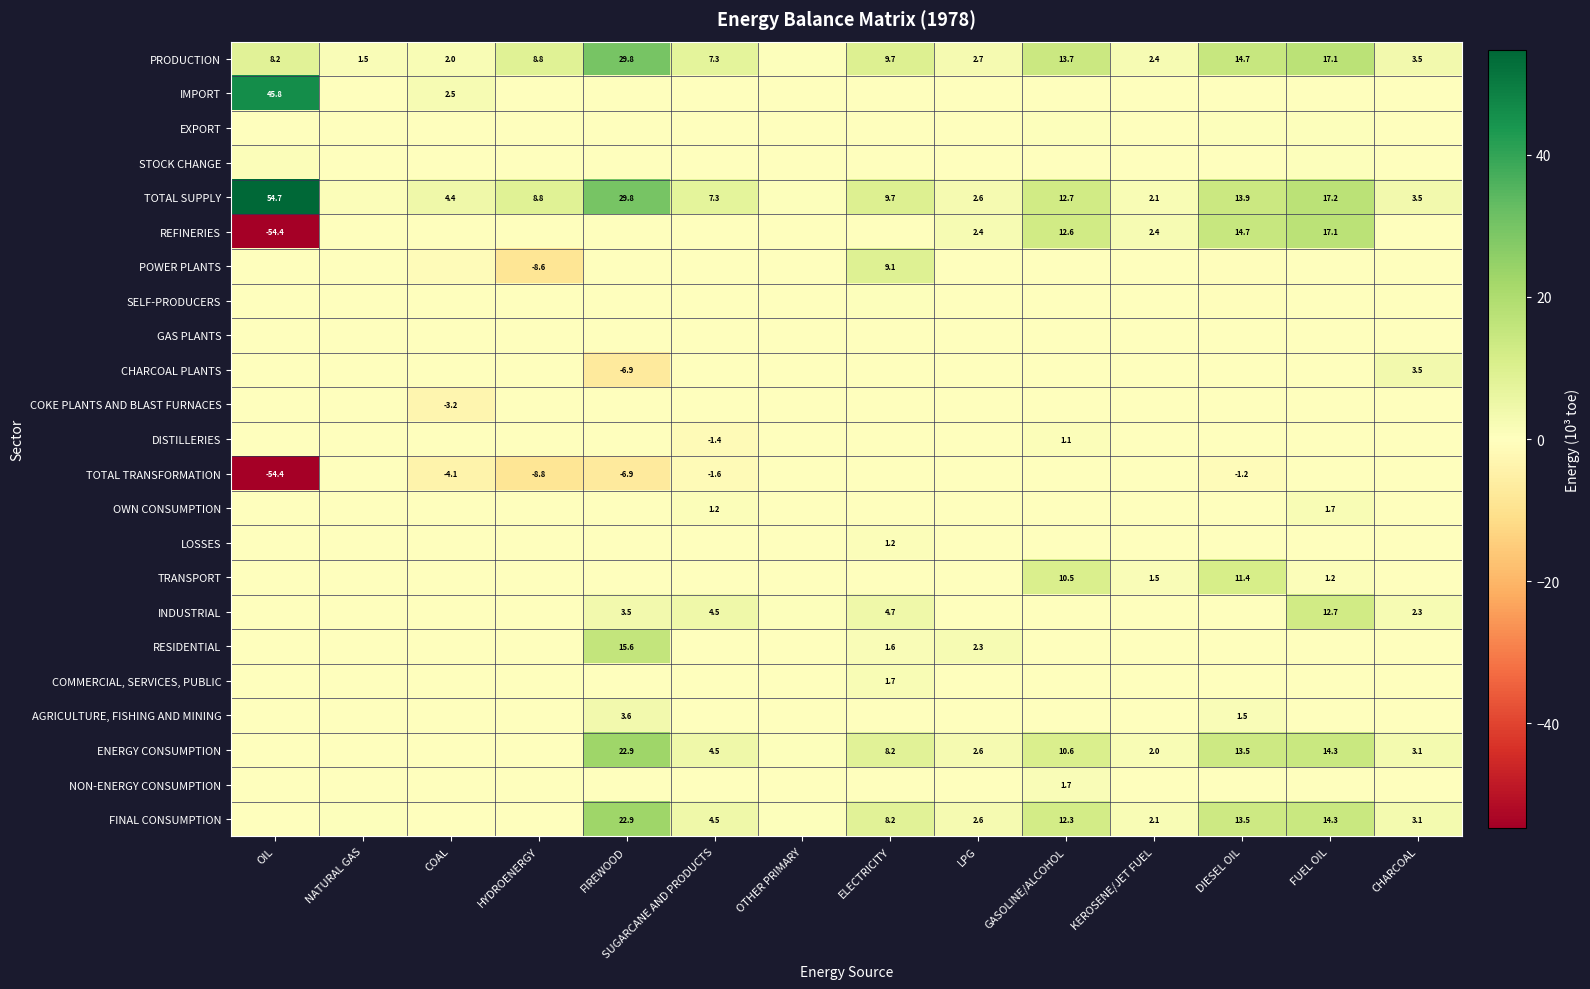

Which series has the largest total across all categories?

TOTAL SUPPLY